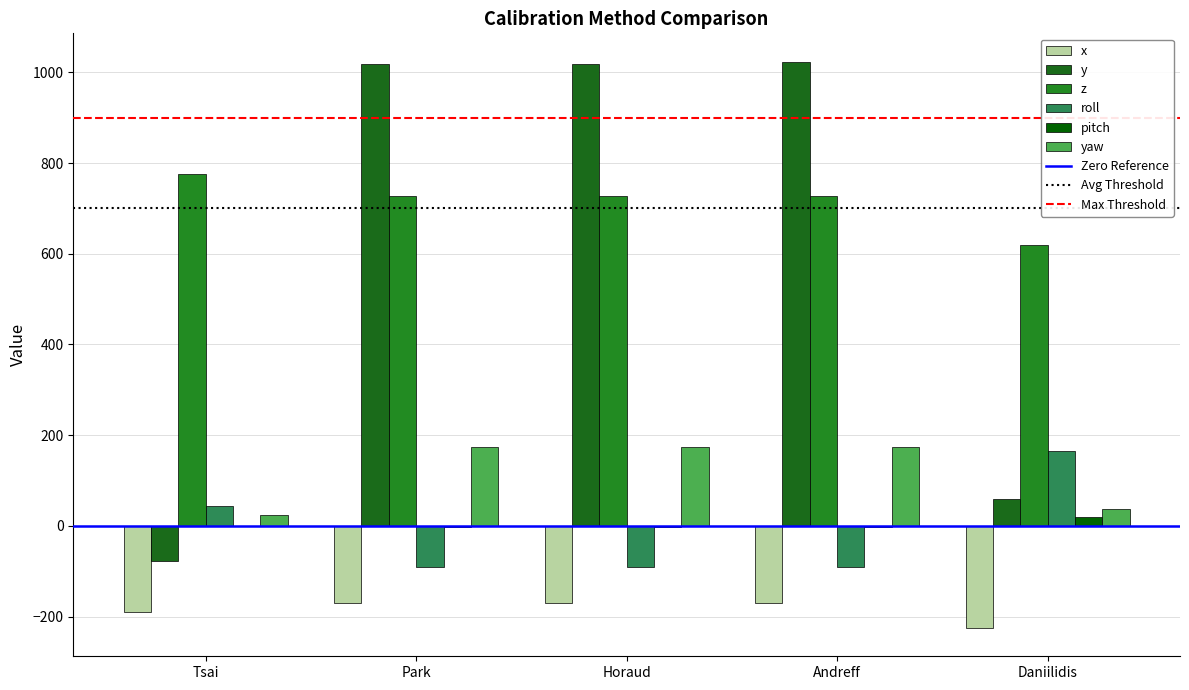

What position from the left is Tsai?

1